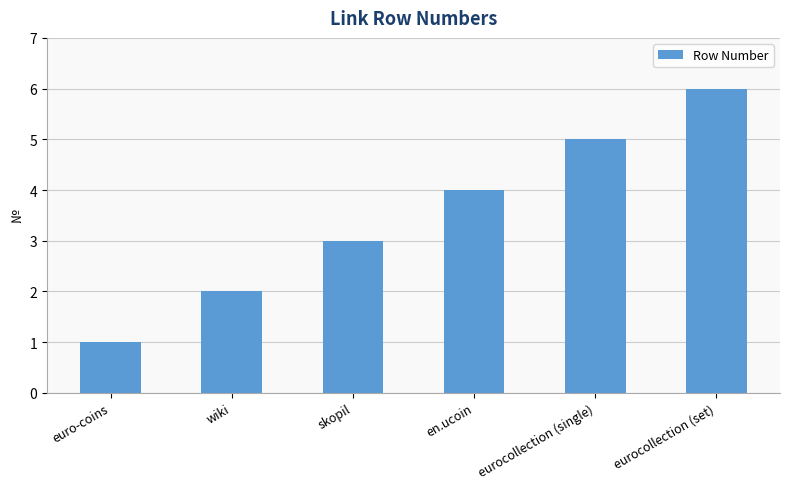

Between en.ucoin and eurocollection (set), which is larger?

eurocollection (set)